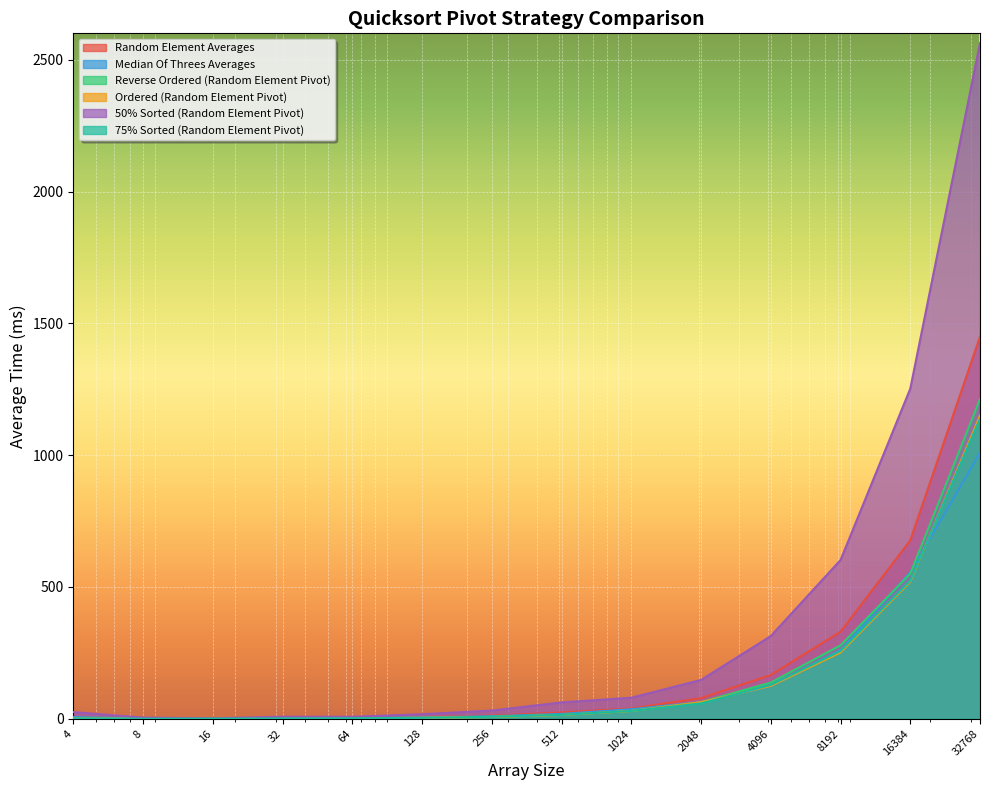

Which label corresponds to the largest value in the chart?

32768